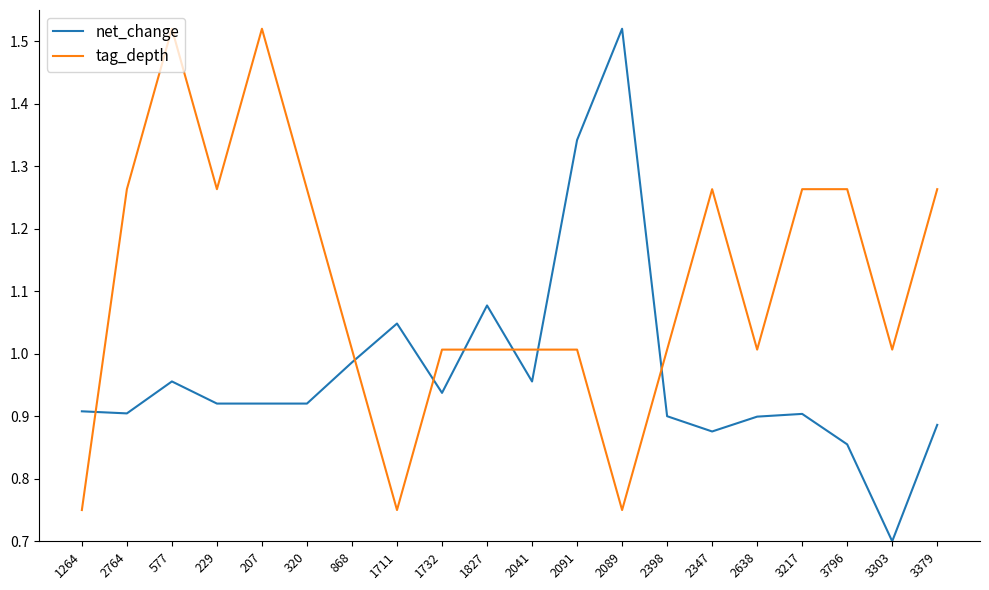

What is the total value across all series at 3796?

2.1